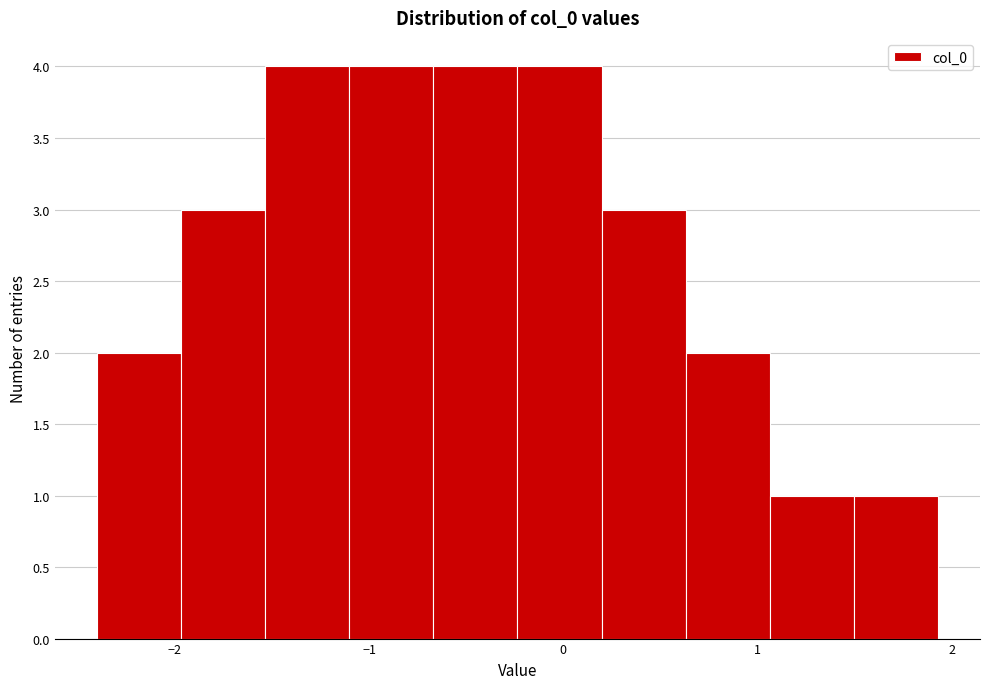

Reading left to right, list every bar in this chart as the range it spans on the x-axis followed by its height. Neither the bar edges nor the heights are printed on the chart, so give them approximately, as read against the axes.

-2.4 to -2.0: 2
-2.0 to -1.5: 3
-1.5 to -1.1: 4
-1.1 to -0.7: 4
-0.7 to -0.2: 4
-0.2 to 0.2: 4
0.2 to 0.6: 3
0.6 to 1.1: 2
1.1 to 1.5: 1
1.5 to 1.9: 1